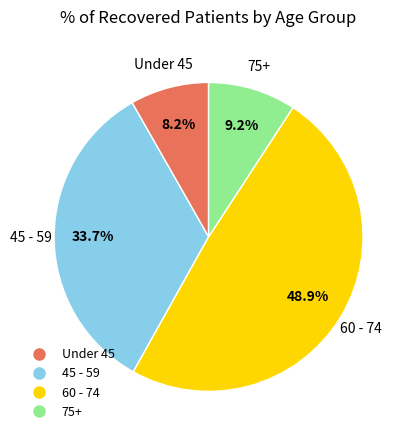

Is there a majority slice in this chart?

No